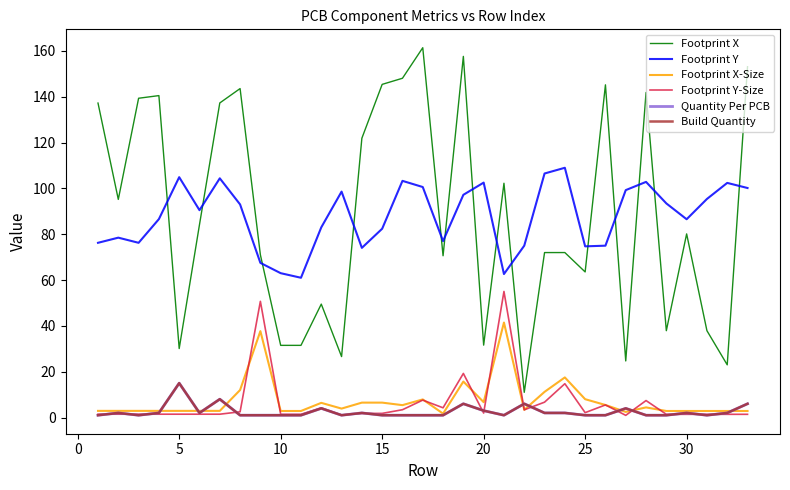

Does the chart have visible grid lines?

No